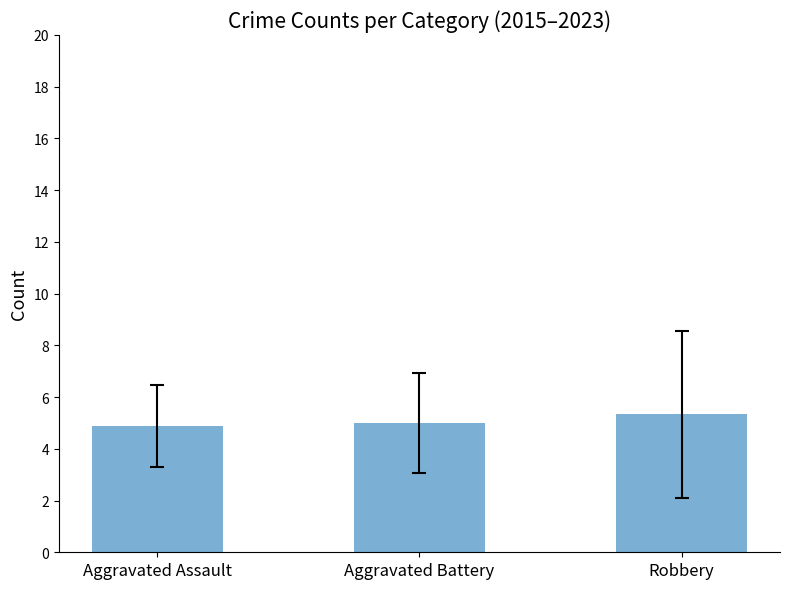

What is the change in value from Aggravated Assault to Aggravated Battery?

+0.1